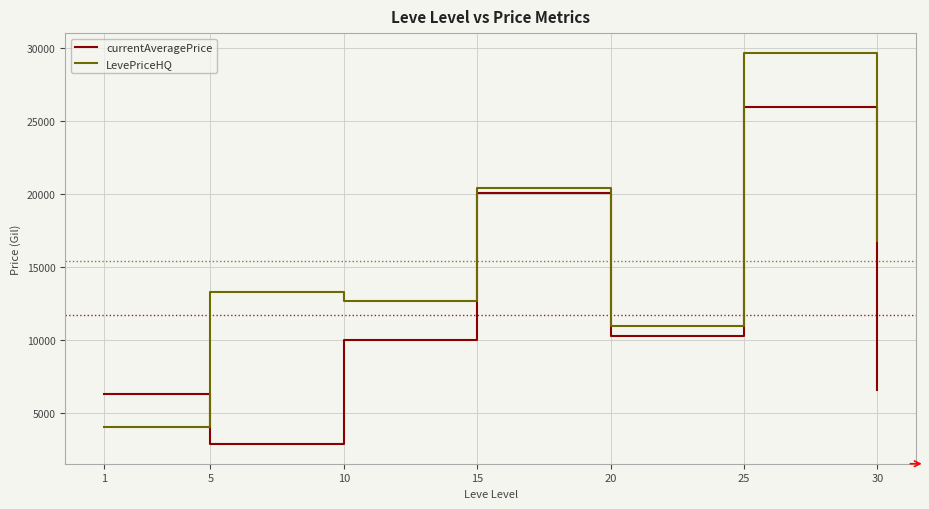

True or false: currentAveragePrice has a value of 17361.6 at 25.

False